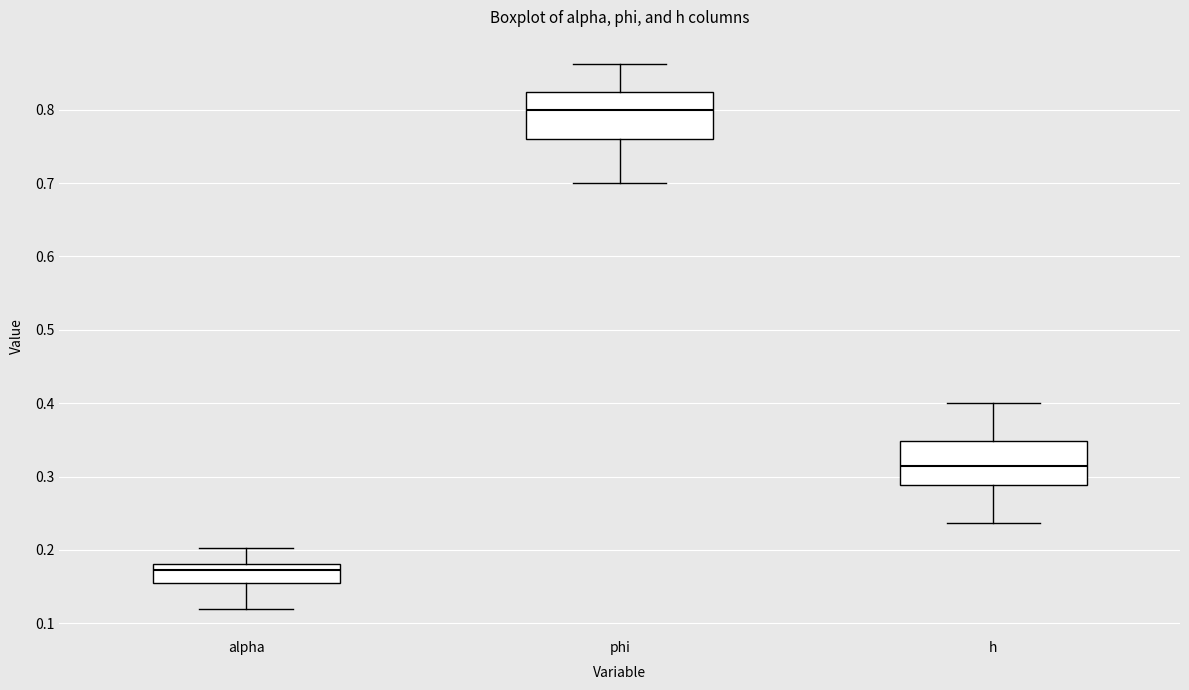

Which box has the lowest median line?

alpha